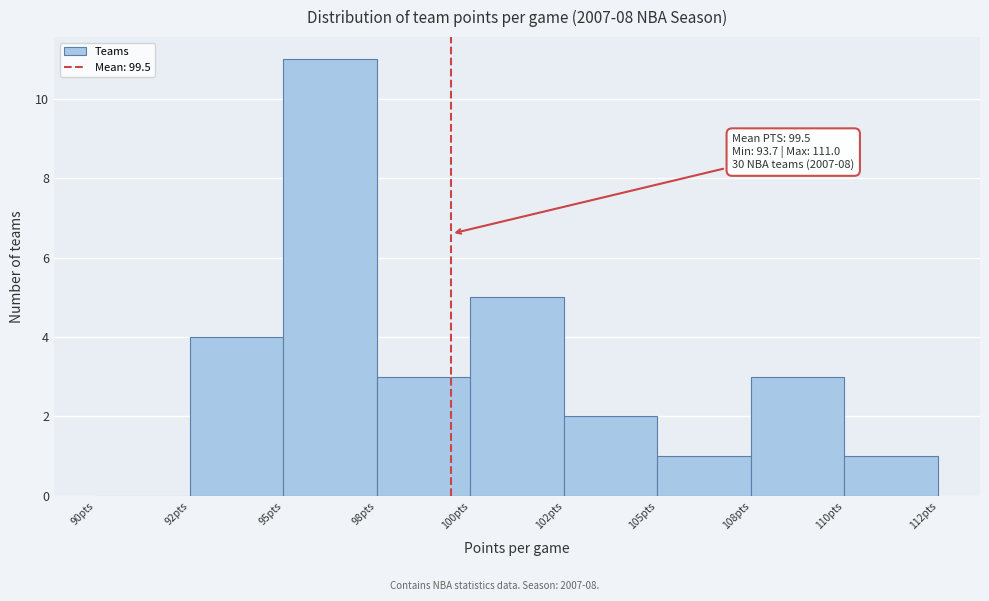

Reading left to right, what are all the values shown in this chart?

90pts=0	92pts=4	95pts=11	98pts=3	100pts=5	102pts=2	105pts=1	108pts=3	110pts=1